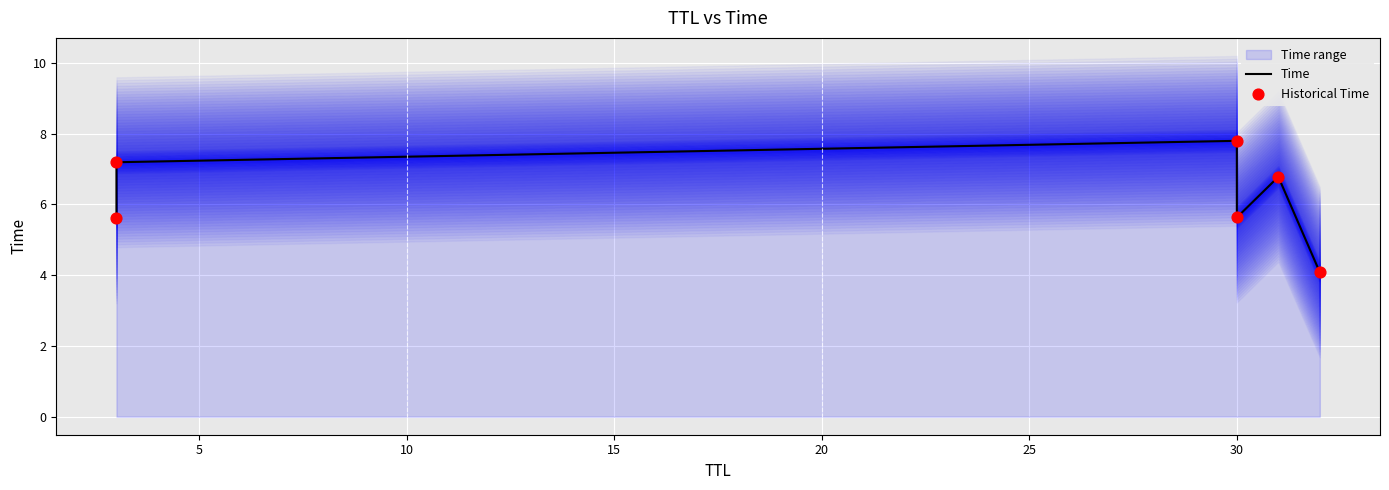

Which series reaches the minimum Y coordinate?

Time